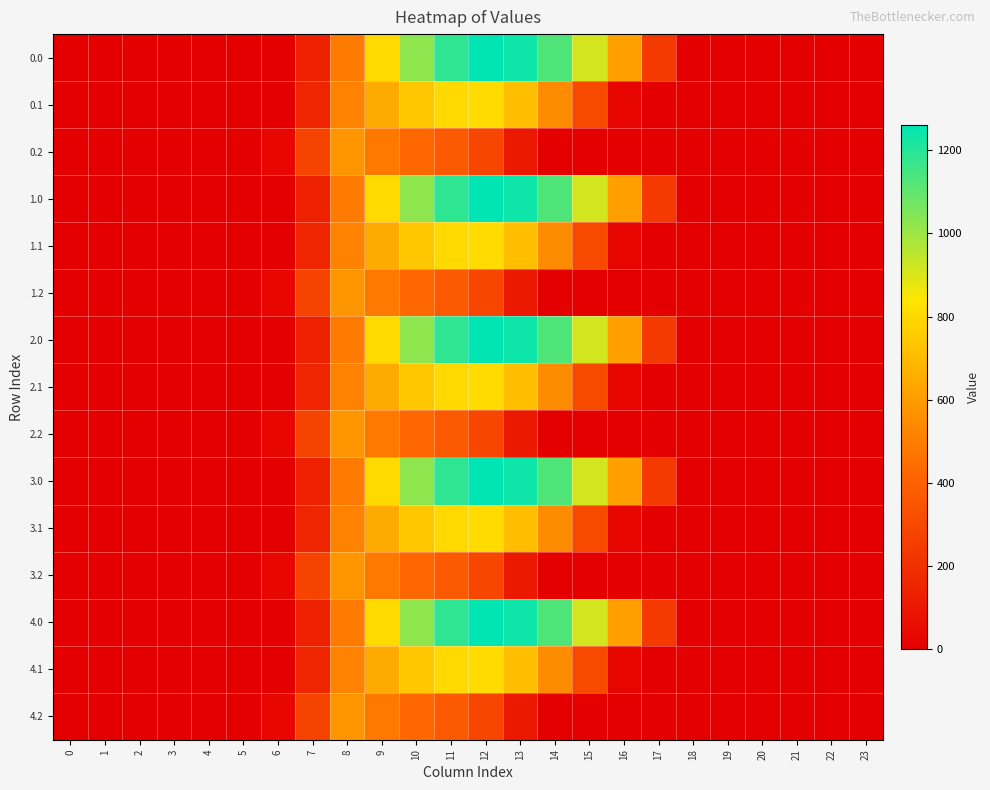

Reading left to right, extract all data points from this chart.

0.0: 0=0.0	1=0.0	2=0.0	3=0.0	4=0.0	5=0.0	6=0.0	7=134.3	8=489.3	9=804.0	10=1023.2	11=1185.2	12=1261.6	13=1237.4	14=1128.6	15=911.8	16=613.0	17=243.5	18=0.0	19=0.0	20=0.0	21=0.0	22=0.0	23=0.0
0.1: 0=0.0	1=0.0	2=0.0	3=0.0	4=0.0	5=0.0	6=0.0	7=153.2	8=514.8	9=646.9	10=742.1	11=800.2	12=806.9	13=715.3	14=544.1	15=301.4	16=26.8	17=0.0	18=0.0	19=0.0	20=0.0	21=0.0	22=0.0	23=0.0
0.2: 0=0.0	1=0.0	2=0.0	3=0.0	4=0.0	5=0.0	6=29.3	7=276.9	8=576.6	9=480.7	10=430.5	11=374.4	12=289.5	13=107.8	14=0.0	15=0.0	16=0.0	17=0.0	18=0.0	19=0.0	20=0.0	21=0.0	22=0.0	23=0.0
1.0: 0=0.0	1=0.0	2=0.0	3=0.0	4=0.0	5=0.0	6=0.0	7=134.3	8=489.3	9=804.0	10=1023.2	11=1185.2	12=1261.6	13=1237.4	14=1128.6	15=911.8	16=613.0	17=243.5	18=0.0	19=0.0	20=0.0	21=0.0	22=0.0	23=0.0
1.1: 0=0.0	1=0.0	2=0.0	3=0.0	4=0.0	5=0.0	6=0.0	7=153.2	8=514.8	9=646.9	10=742.1	11=800.2	12=806.9	13=715.3	14=544.1	15=301.4	16=26.8	17=0.0	18=0.0	19=0.0	20=0.0	21=0.0	22=0.0	23=0.0
1.2: 0=0.0	1=0.0	2=0.0	3=0.0	4=0.0	5=0.0	6=29.3	7=276.9	8=576.6	9=480.7	10=430.5	11=374.4	12=289.5	13=107.8	14=0.0	15=0.0	16=0.0	17=0.0	18=0.0	19=0.0	20=0.0	21=0.0	22=0.0	23=0.0
2.0: 0=0.0	1=0.0	2=0.0	3=0.0	4=0.0	5=0.0	6=0.0	7=134.3	8=489.3	9=804.0	10=1023.2	11=1185.2	12=1261.6	13=1237.4	14=1128.6	15=911.8	16=613.0	17=243.5	18=0.0	19=0.0	20=0.0	21=0.0	22=0.0	23=0.0
2.1: 0=0.0	1=0.0	2=0.0	3=0.0	4=0.0	5=0.0	6=0.0	7=153.2	8=514.8	9=646.9	10=742.1	11=800.2	12=806.9	13=715.3	14=544.1	15=301.4	16=26.8	17=0.0	18=0.0	19=0.0	20=0.0	21=0.0	22=0.0	23=0.0
2.2: 0=0.0	1=0.0	2=0.0	3=0.0	4=0.0	5=0.0	6=29.3	7=276.9	8=576.6	9=480.7	10=430.5	11=374.4	12=289.5	13=107.8	14=0.0	15=0.0	16=0.0	17=0.0	18=0.0	19=0.0	20=0.0	21=0.0	22=0.0	23=0.0
3.0: 0=0.0	1=0.0	2=0.0	3=0.0	4=0.0	5=0.0	6=0.0	7=134.3	8=489.3	9=804.0	10=1023.2	11=1185.2	12=1261.6	13=1237.4	14=1128.6	15=911.8	16=613.0	17=243.5	18=0.0	19=0.0	20=0.0	21=0.0	22=0.0	23=0.0
3.1: 0=0.0	1=0.0	2=0.0	3=0.0	4=0.0	5=0.0	6=0.0	7=153.2	8=514.8	9=646.9	10=742.1	11=800.2	12=806.9	13=715.3	14=544.1	15=301.4	16=26.8	17=0.0	18=0.0	19=0.0	20=0.0	21=0.0	22=0.0	23=0.0
3.2: 0=0.0	1=0.0	2=0.0	3=0.0	4=0.0	5=0.0	6=29.3	7=276.9	8=576.6	9=480.7	10=430.5	11=374.4	12=289.5	13=107.8	14=0.0	15=0.0	16=0.0	17=0.0	18=0.0	19=0.0	20=0.0	21=0.0	22=0.0	23=0.0
4.0: 0=0.0	1=0.0	2=0.0	3=0.0	4=0.0	5=0.0	6=0.0	7=134.3	8=489.3	9=804.0	10=1023.2	11=1185.2	12=1261.6	13=1237.4	14=1128.6	15=911.8	16=613.0	17=243.5	18=0.0	19=0.0	20=0.0	21=0.0	22=0.0	23=0.0
4.1: 0=0.0	1=0.0	2=0.0	3=0.0	4=0.0	5=0.0	6=0.0	7=153.2	8=514.8	9=646.9	10=742.1	11=800.2	12=806.9	13=715.3	14=544.1	15=301.4	16=26.8	17=0.0	18=0.0	19=0.0	20=0.0	21=0.0	22=0.0	23=0.0
4.2: 0=0.0	1=0.0	2=0.0	3=0.0	4=0.0	5=0.0	6=29.3	7=276.9	8=576.6	9=480.7	10=430.5	11=374.4	12=289.5	13=107.8	14=0.0	15=0.0	16=0.0	17=0.0	18=0.0	19=0.0	20=0.0	21=0.0	22=0.0	23=0.0